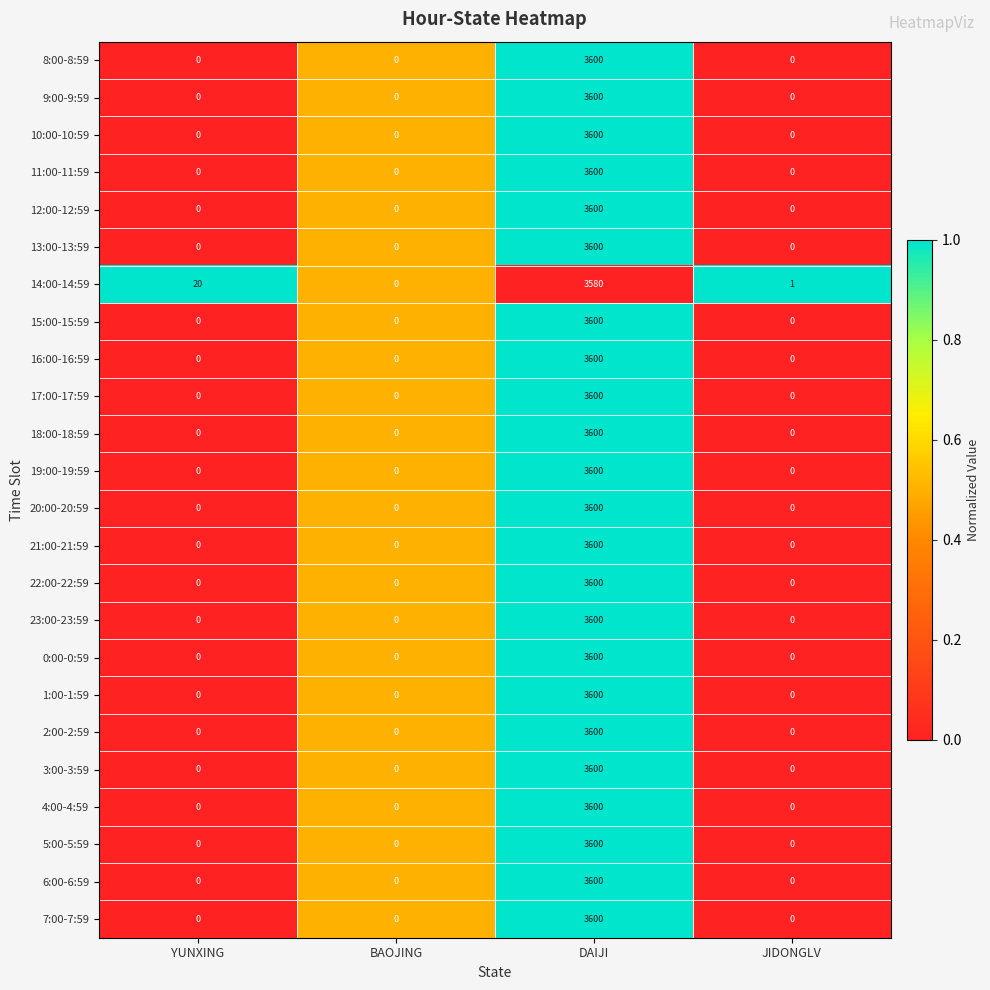

Between BAOJING and JIDONGLV, which series saw the biggest shift?

14:00-14:59